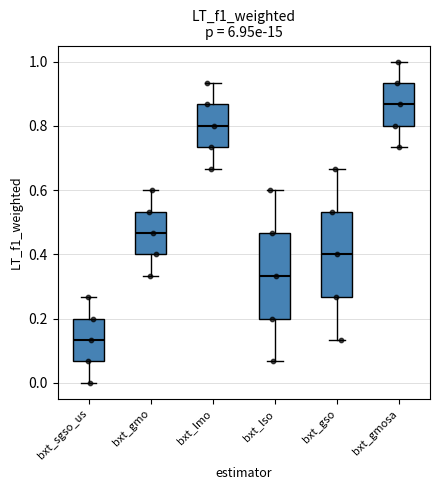

Which box has the lowest median line?

bxt_sgso_us